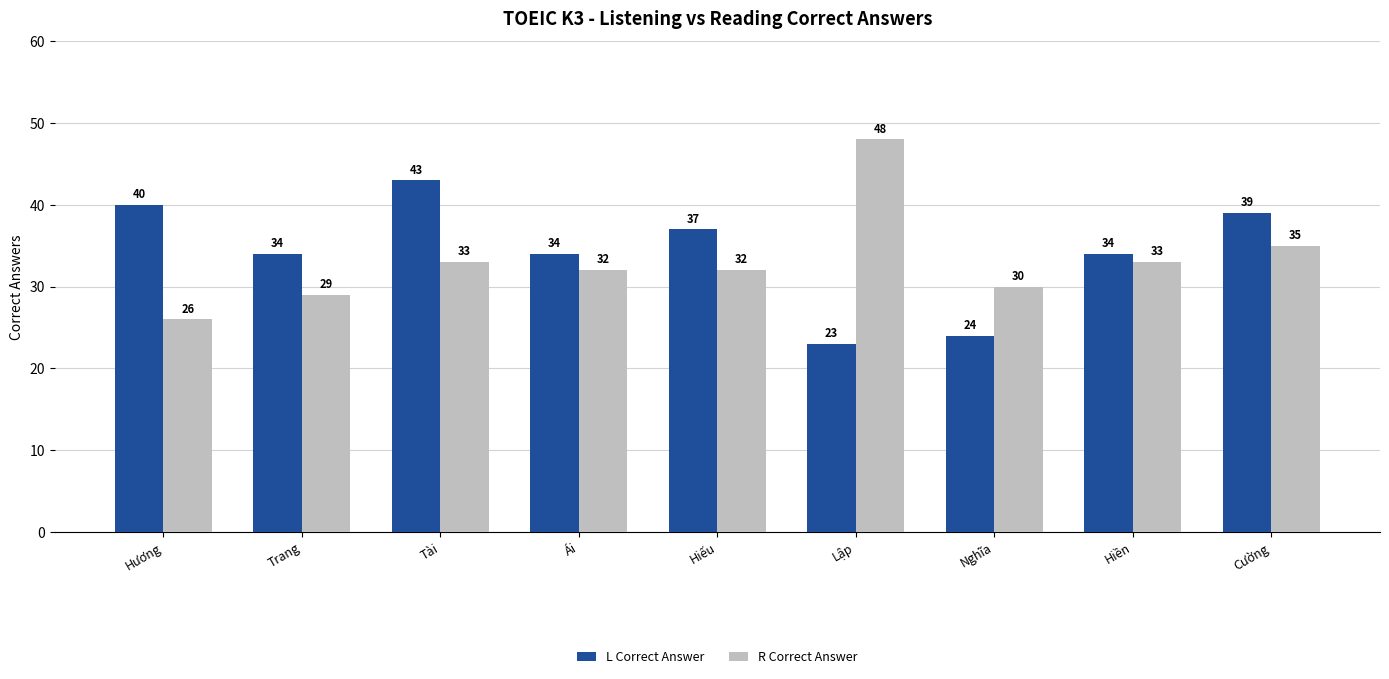

List the series in order of their peak value, highest first.

R Correct Answer, L Correct Answer